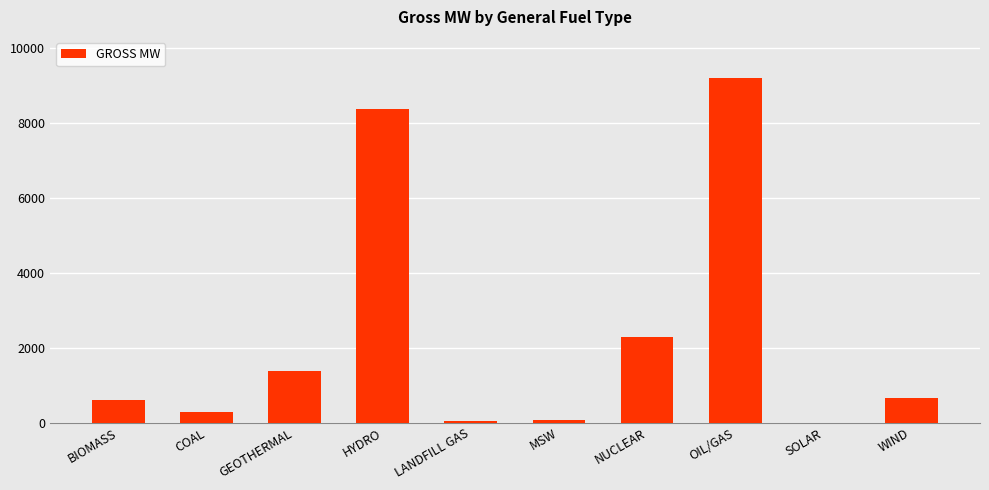

What is the greatest value displayed?

9195.6